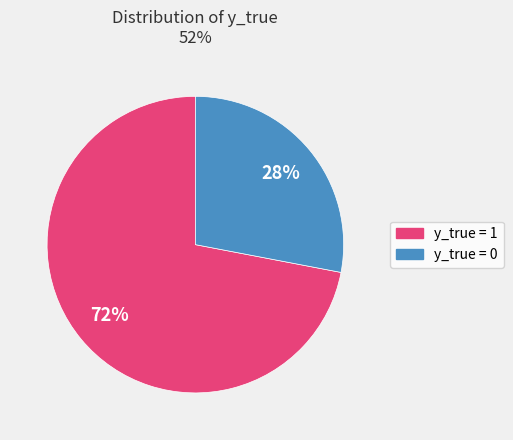

Is there a majority slice in this chart?

Yes